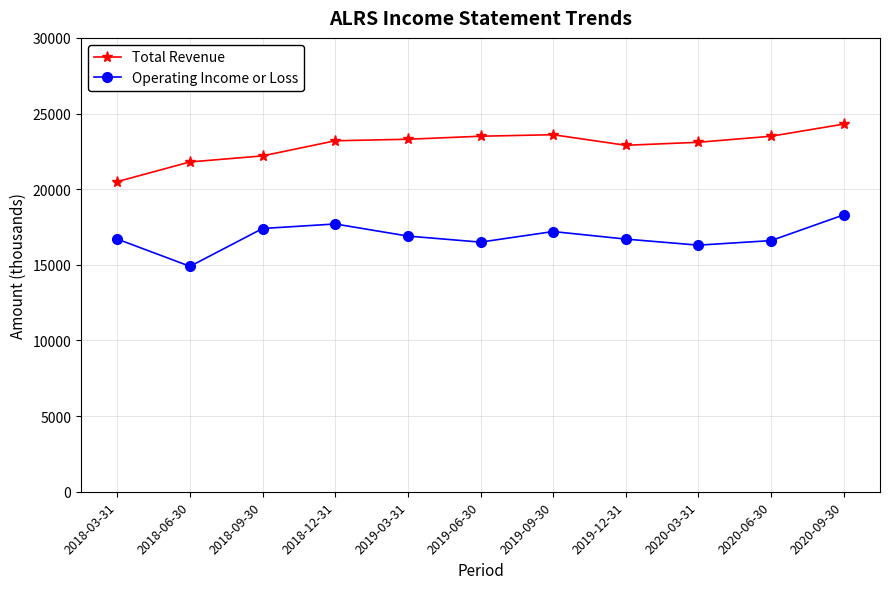

What is the greatest value displayed?

24300